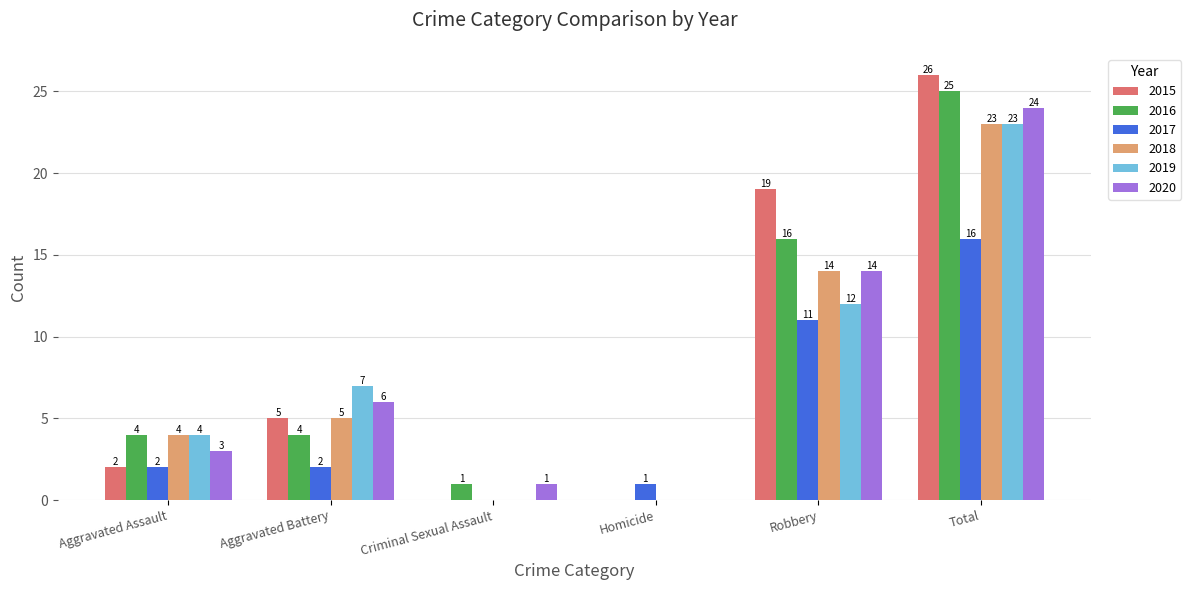

What is the sum of the 2020 values at Aggravated Assault and Robbery?

17